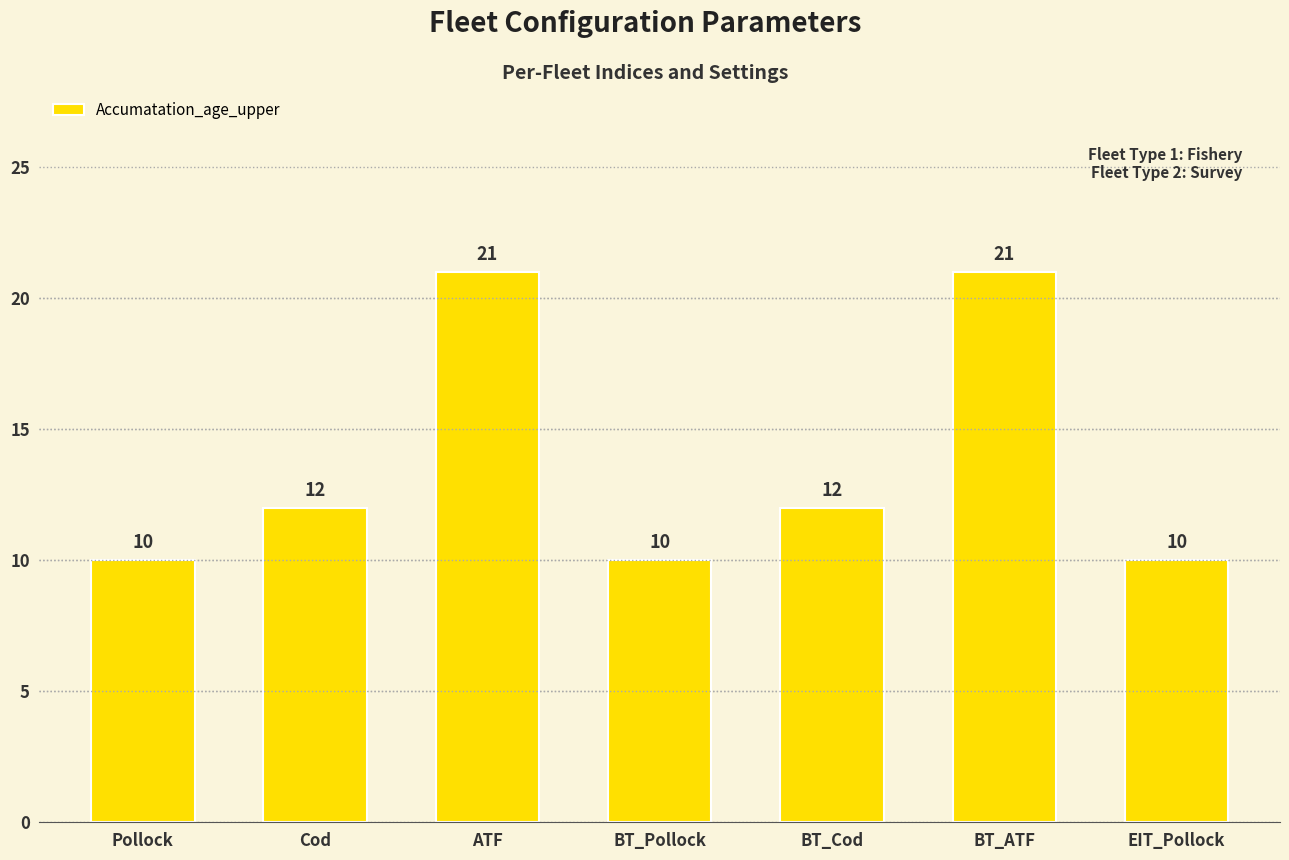

Reading left to right, transcribe all the data shown in this chart.

Pollock=10	Cod=12	ATF=21	BT_Pollock=10	BT_Cod=12	BT_ATF=21	EIT_Pollock=10